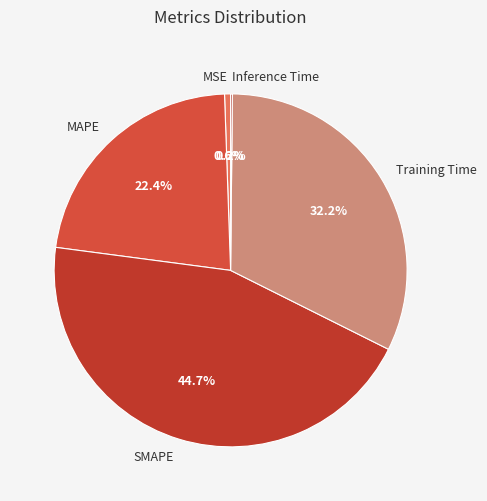

What percentage is NOT represented by Training Time?

67.8%